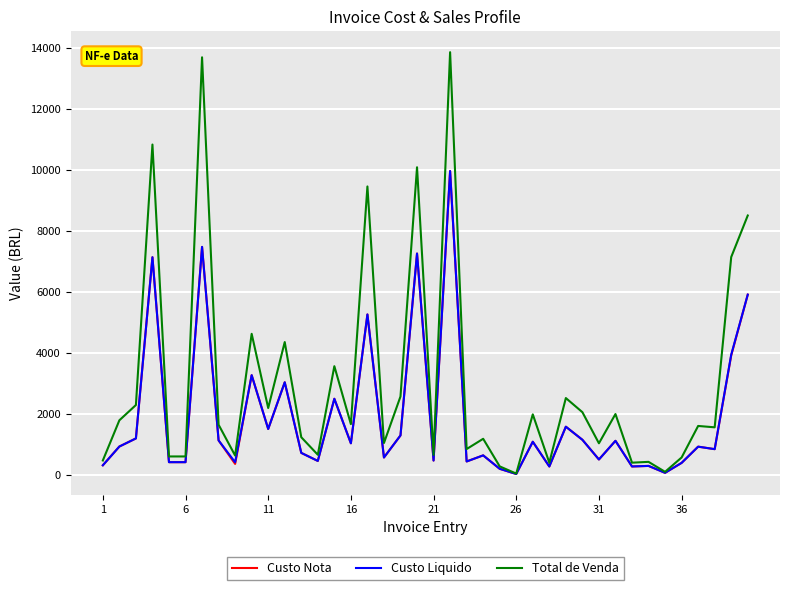

Which series has the widest spread of values?

Total de Venda